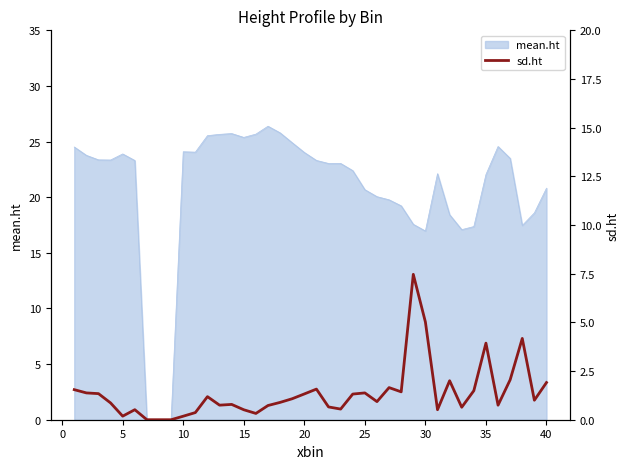

What is the highest value of the mean.ht series?

26.4